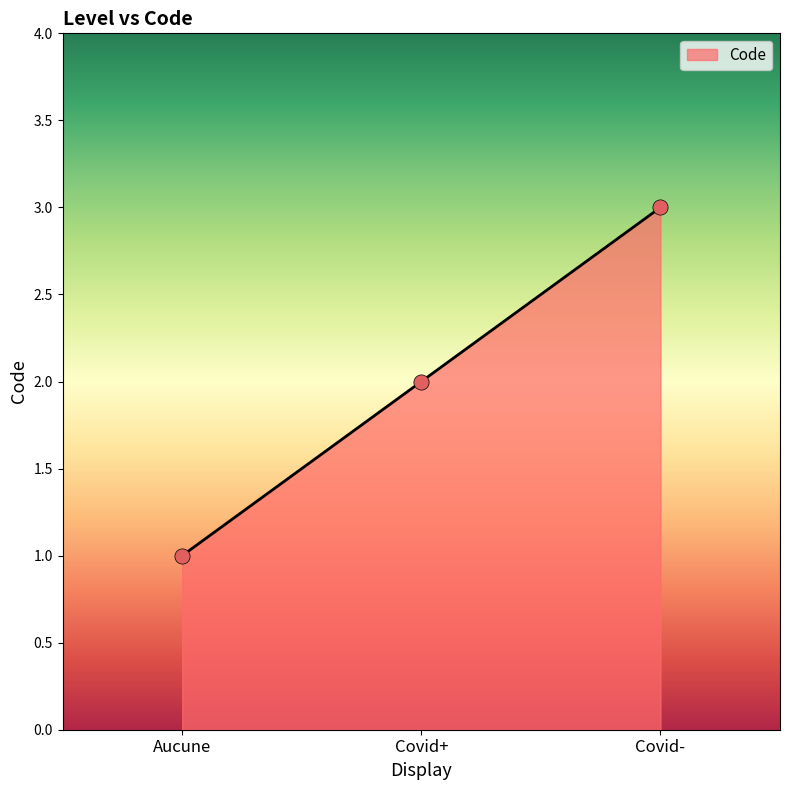

Approximately how many times larger is the value at Covid- compared to Covid+?

1.5